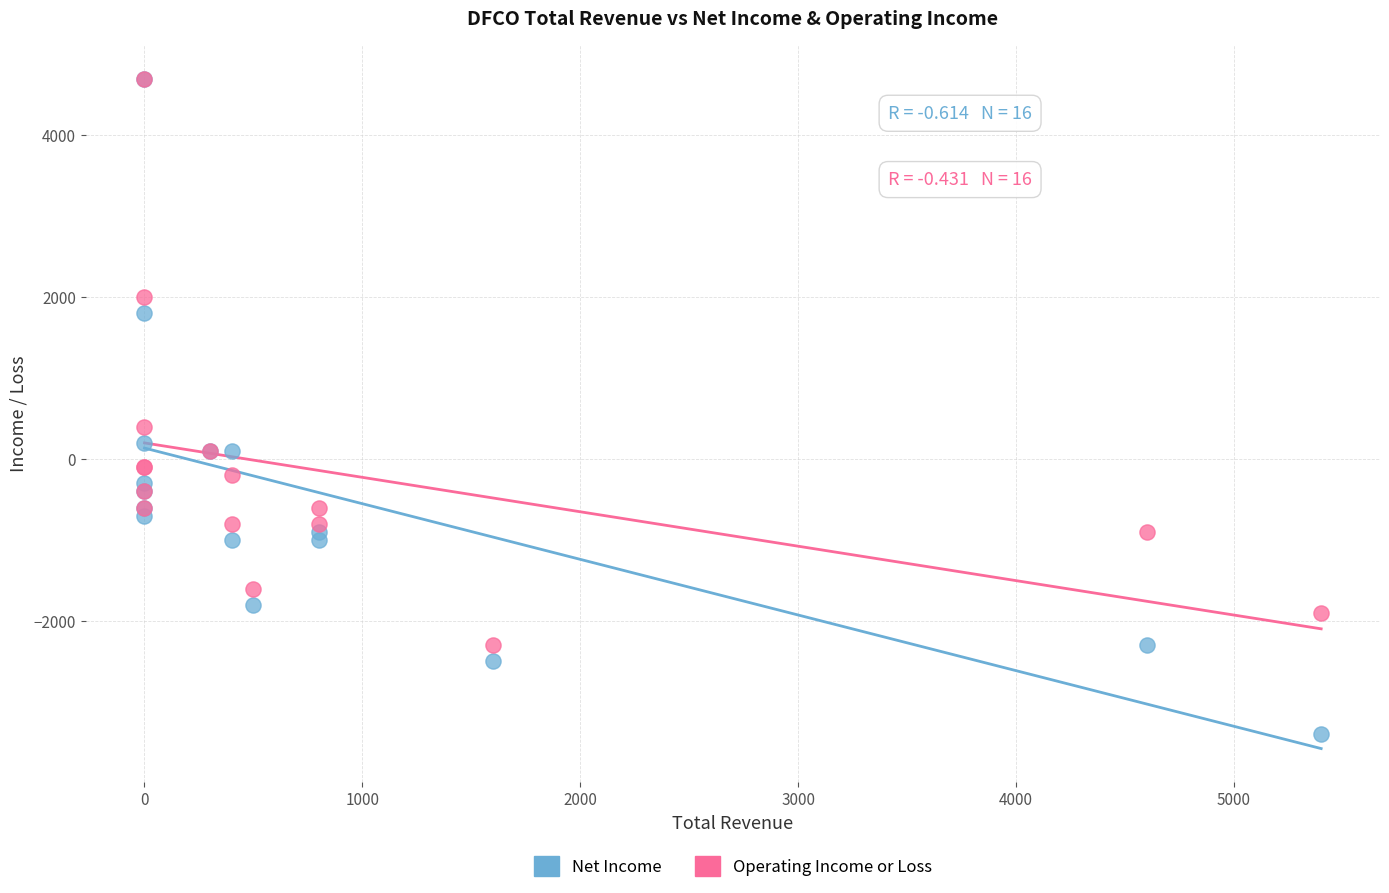

Which series has the largest Y range (max minus min)?

Net Income